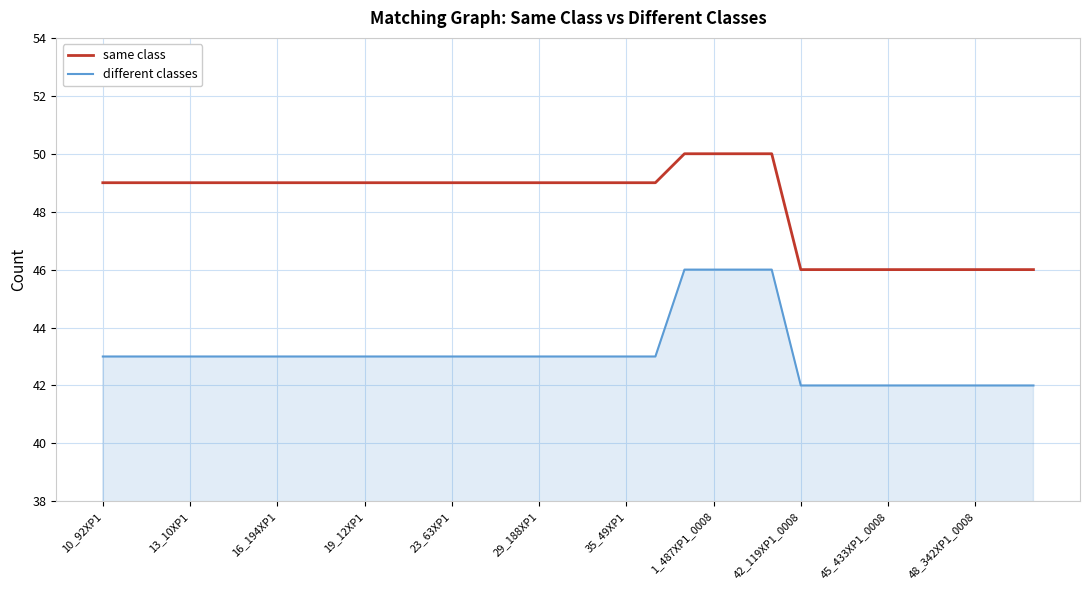

True or false: different classes and same class intersect in this chart.

False